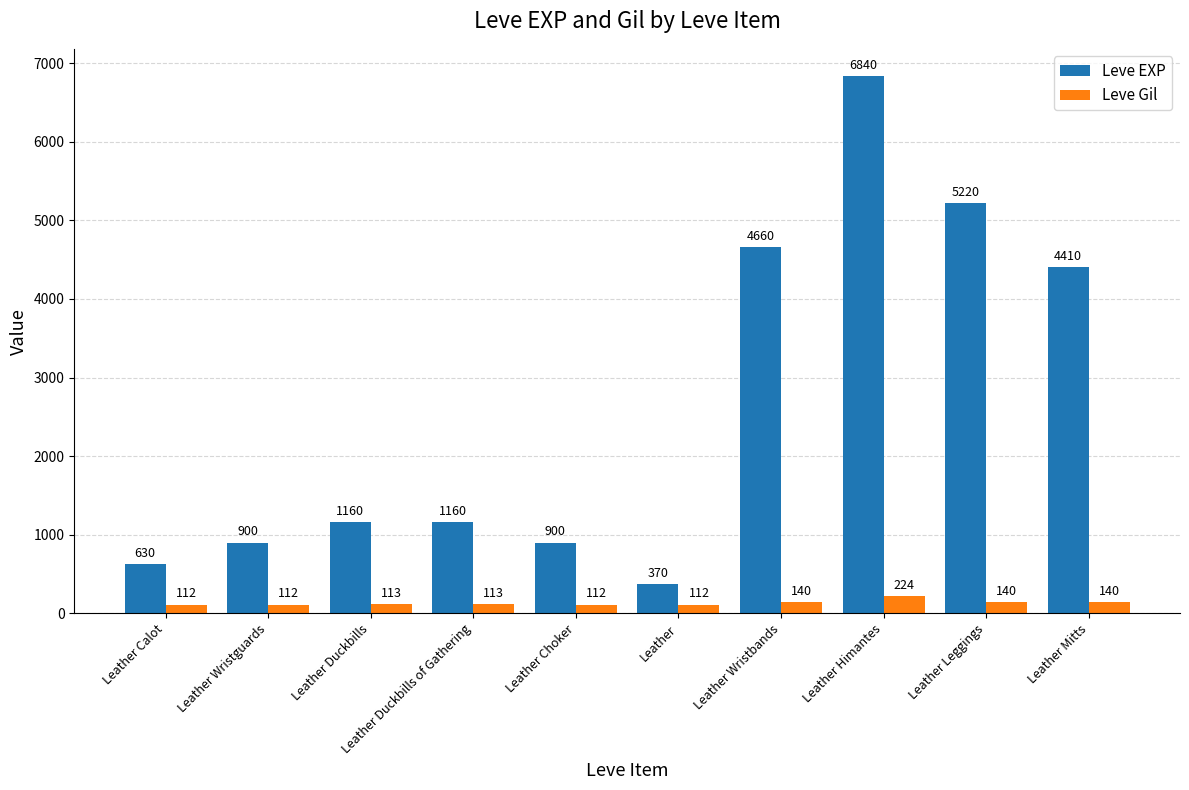

Which series has the largest total across all categories?

Leve EXP